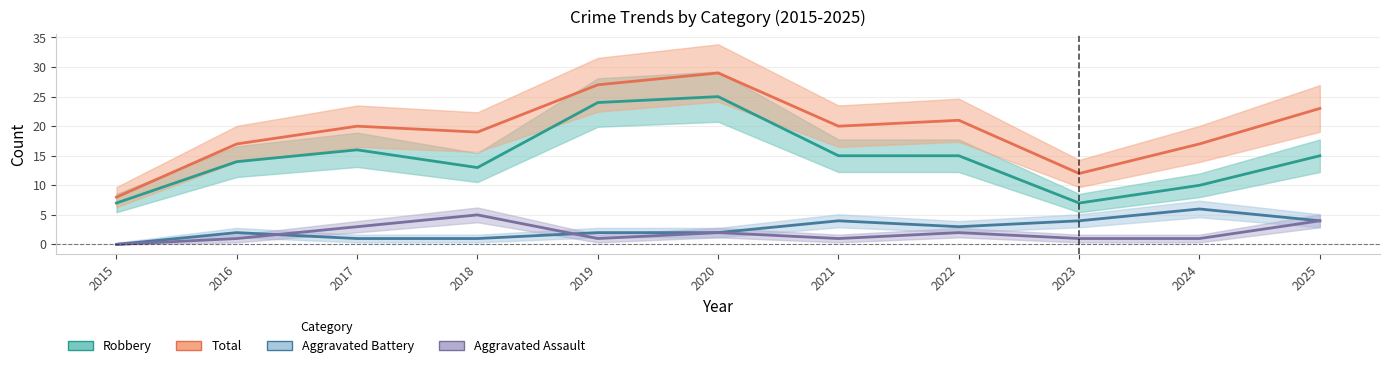

The value of Robbery at 2019 is 24. True or false?

True